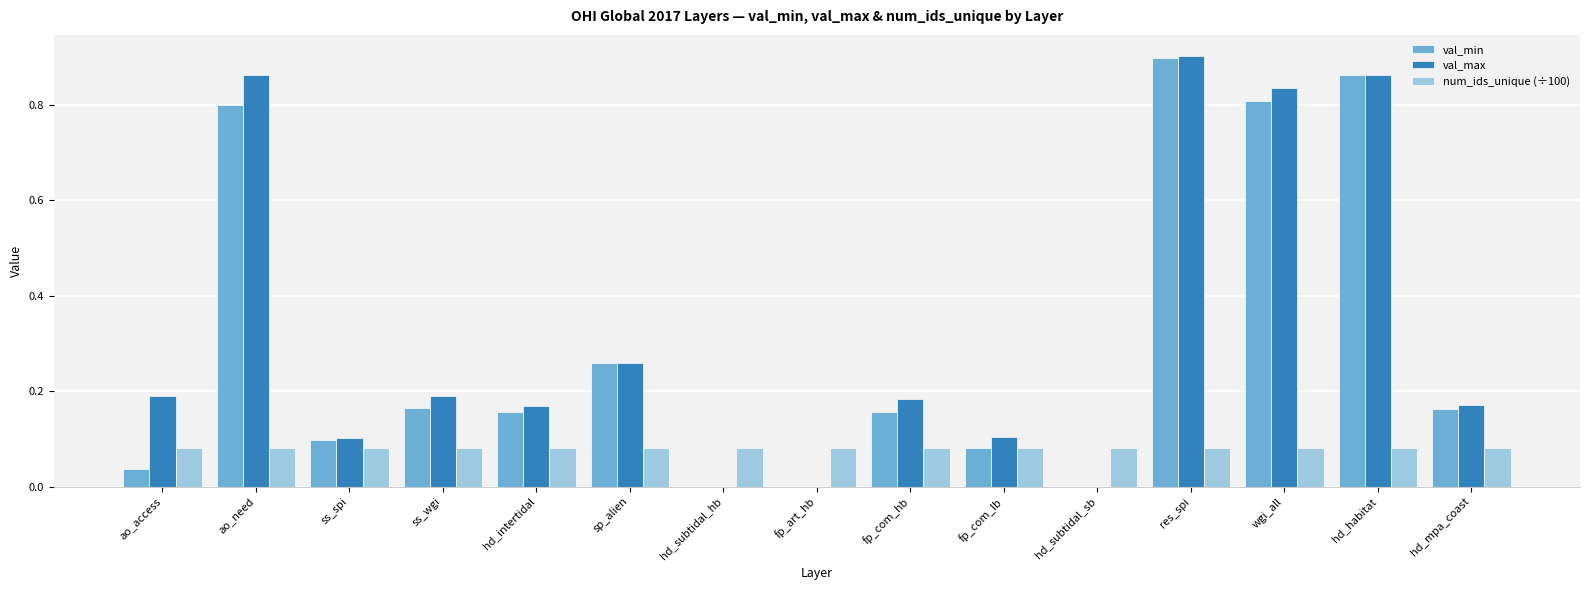

Does the chart contain stacked bars?

No